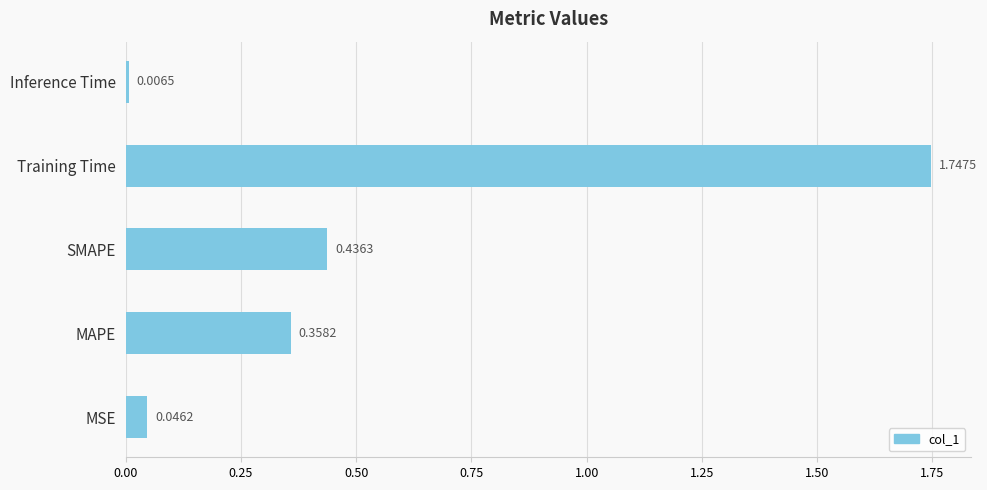

Which label corresponds to the largest value in the chart?

Training Time